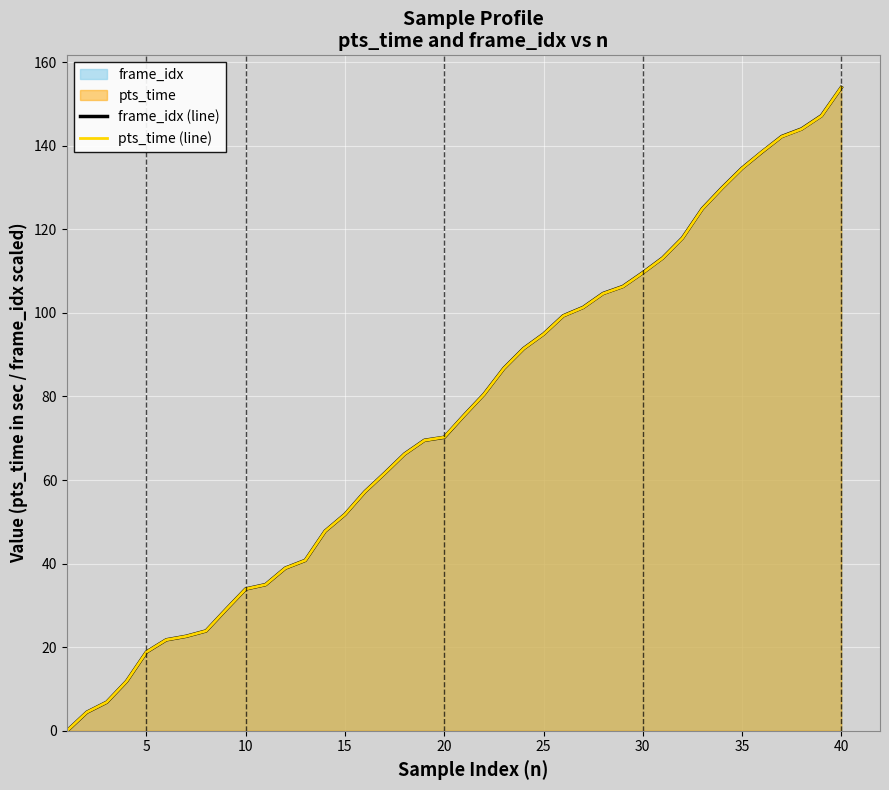

At which category is the sum across all series the highest?

40